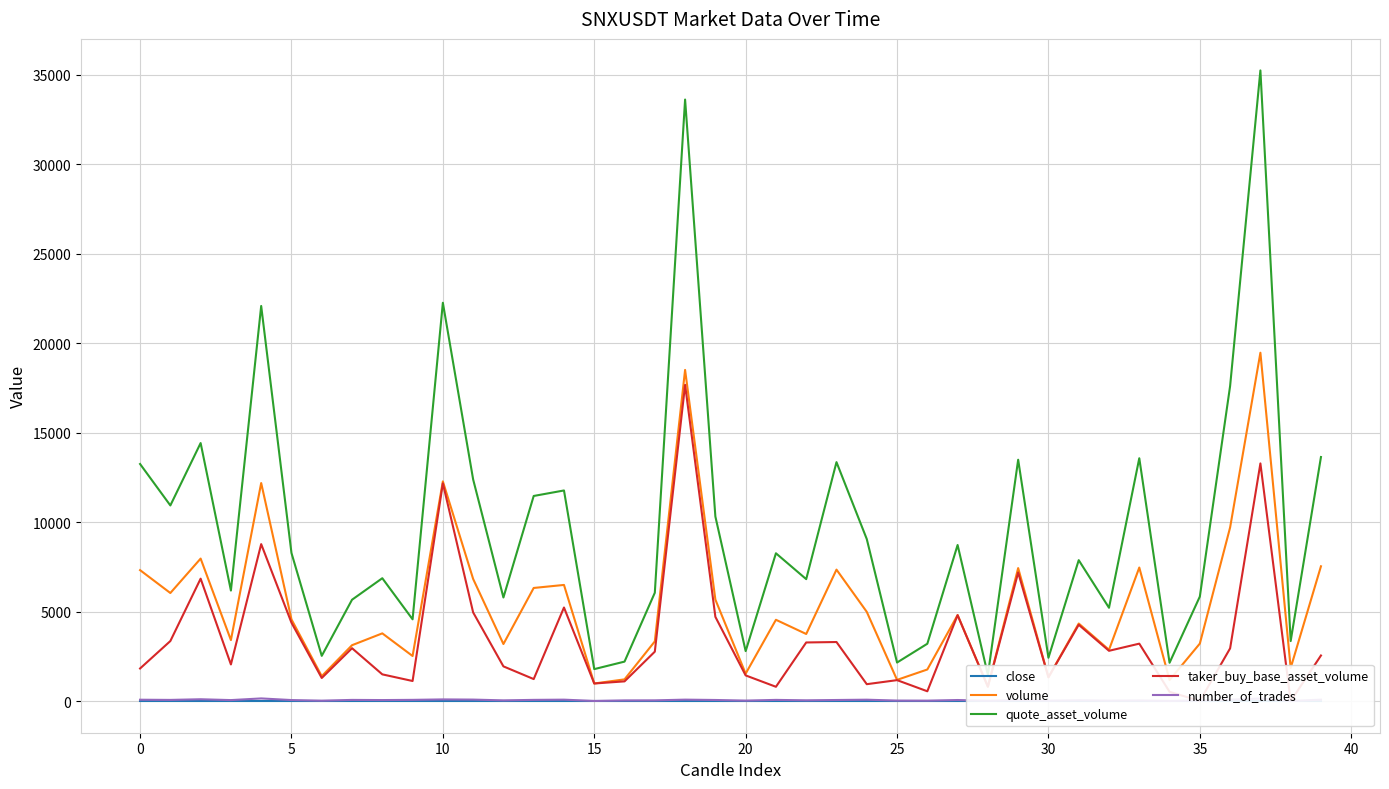

Reading left to right, list all the values displayed in this chart.

close: 1.8	1.8	1.8	1.8	1.8	1.8	1.8	1.8	1.8	1.8	1.8	1.8	1.8	1.8	1.8	1.8	1.8	1.8	1.8	1.8	1.8	1.8	1.8	1.8	1.8	1.8	1.8	1.8	1.8	1.8	1.8	1.8	1.8	1.8	1.8	1.8	1.8	1.8	1.8	1.8
volume: 7322.4	6044.1	7968.4	3414.6	12189.3	4570.1	1397.9	3127.5	3789.9	2524.2	12282.4	6830.0	3193.4	6326.6	6495.5	988.4	1219.8	3340.8	18509.6	5676.1	1538.1	4548.3	3754.6	7351.4	4991.8	1190.6	1770.6	4813.2	810.4	7436.6	1337.1	4339.9	2871.2	7467.6	1181.1	3218.9	9709.7	19470.7	1855.8	7537.3
quote_asset_volume: 13253.4	10937.1	14423.6	6182.5	22083.4	8280.8	2532.9	5668.7	6871.0	4574.6	22262.3	12391.4	5794.1	11466.8	11774.3	1792.0	2211.4	6059.3	33618.1	10319.9	2797.7	8264.7	6819.1	13357.1	9059.6	2159.7	3209.8	8726.5	1470.1	13490.8	2426.8	7879.8	5219.2	13575.9	2146.6	5846.6	17615.4	35244.8	3359.0	13642.8
taker_buy_base_asset_volume: 1827.5	3360.8	6845.6	2053.2	8775.9	4385.1	1295.2	2960.4	1499.0	1127.8	12175.2	4959.8	1945.1	1235.1	5234.6	988.4	1107.2	2767.3	17676.4	4712.7	1439.8	804.6	3281.2	3305.5	949.8	1176.3	553.6	4805.5	810.4	7188.2	1337.1	4270.0	2815.1	3214.3	525.1	8.8	2952.4	13285.3	0.0	2552.7
number_of_trades: 82.0	71.0	108.0	61.0	154.0	63.0	28.0	71.0	62.0	74.0	99.0	89.0	45.0	73.0	85.0	13.0	43.0	46.0	86.0	67.0	32.0	72.0	48.0	66.0	83.0	33.0	29.0	65.0	20.0	59.0	26.0	49.0	29.0	40.0	12.0	41.0	83.0	149.0	10.0	84.0